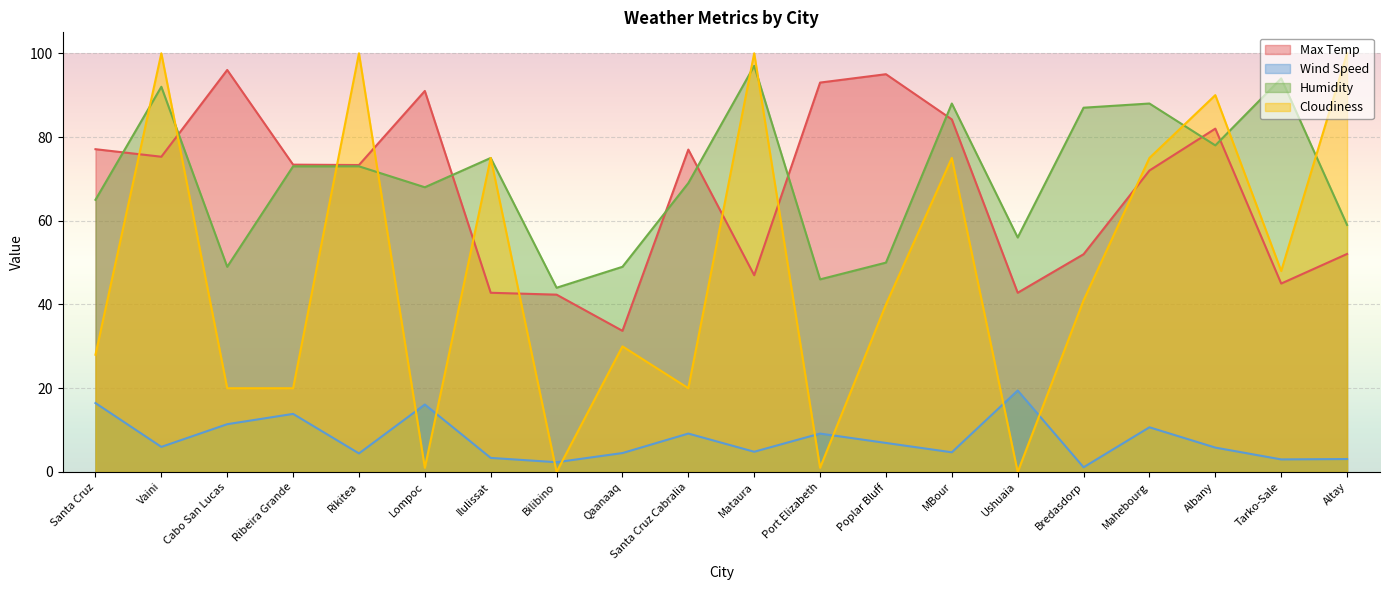

Reading left to right, what are all the values shown in this chart?

Max Temp: 77.1	75.3	96.0	73.4	73.3	91.0	42.8	42.4	33.7	77.0	47.0	93.0	95.0	84.2	42.8	52.0	72.0	82.0	45.0	52.1
Wind Speed: 16.5	6.0	11.4	13.9	4.4	16.1	3.4	2.3	4.5	9.2	4.8	9.2	6.9	4.7	19.5	1.1	10.7	5.8	3.0	3.1
Humidity: 65.0	92.0	49.0	73.0	73.0	68.0	75.0	44.0	49.0	69.0	97.0	46.0	50.0	88.0	56.0	87.0	88.0	78.0	94.0	59.0
Cloudiness: 28.0	100.0	20.0	20.0	100.0	1.0	75.0	0.0	30.0	20.0	100.0	1.0	40.0	75.0	0.0	41.0	75.0	90.0	48.0	100.0